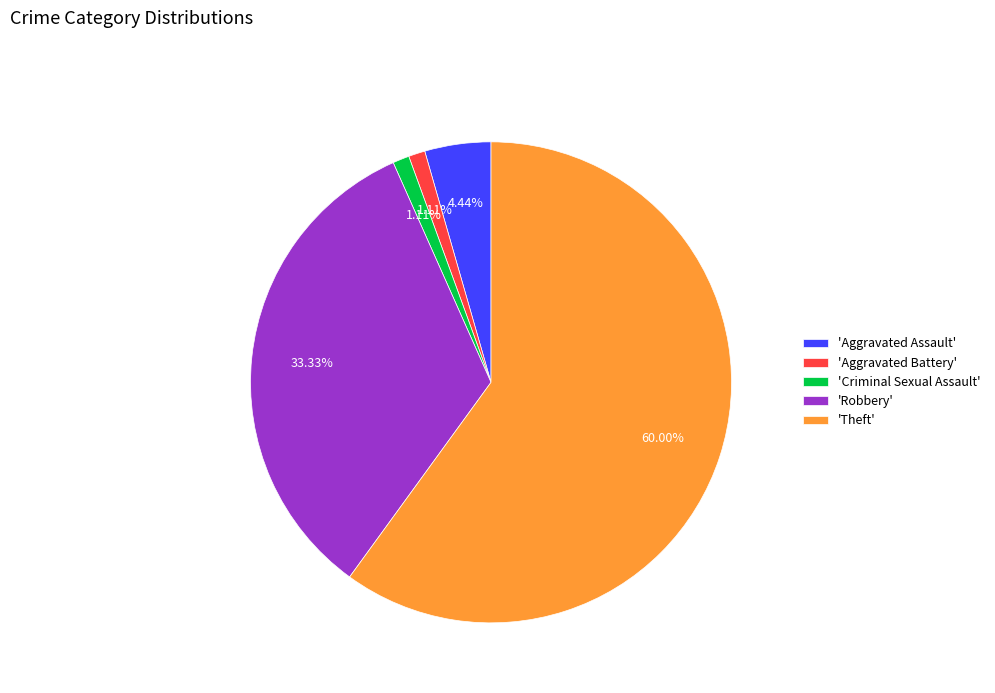

Which has a higher value, 'Criminal Sexual Assault' or 'Theft'?

'Theft'